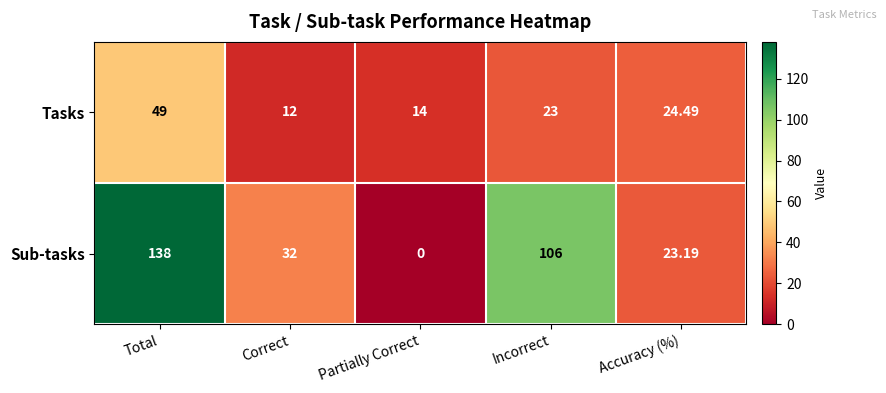

Where does the Sub-tasks series first go above 32?

Total